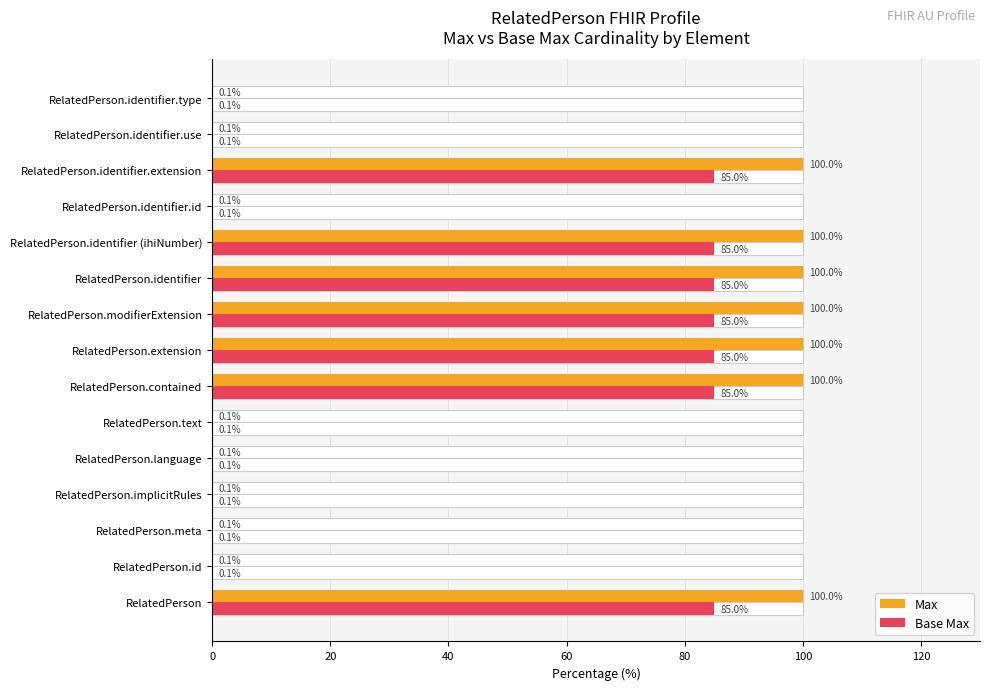

How many groups of bars are there?

15